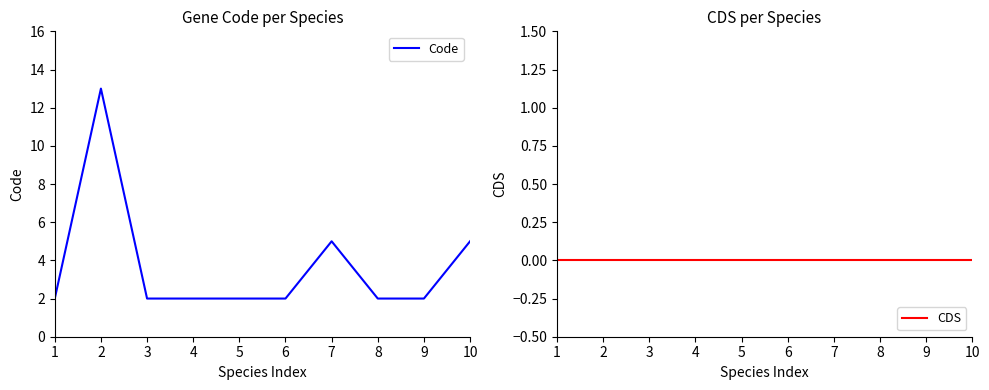

What is the sum of the Code values at 7 and 9?

7